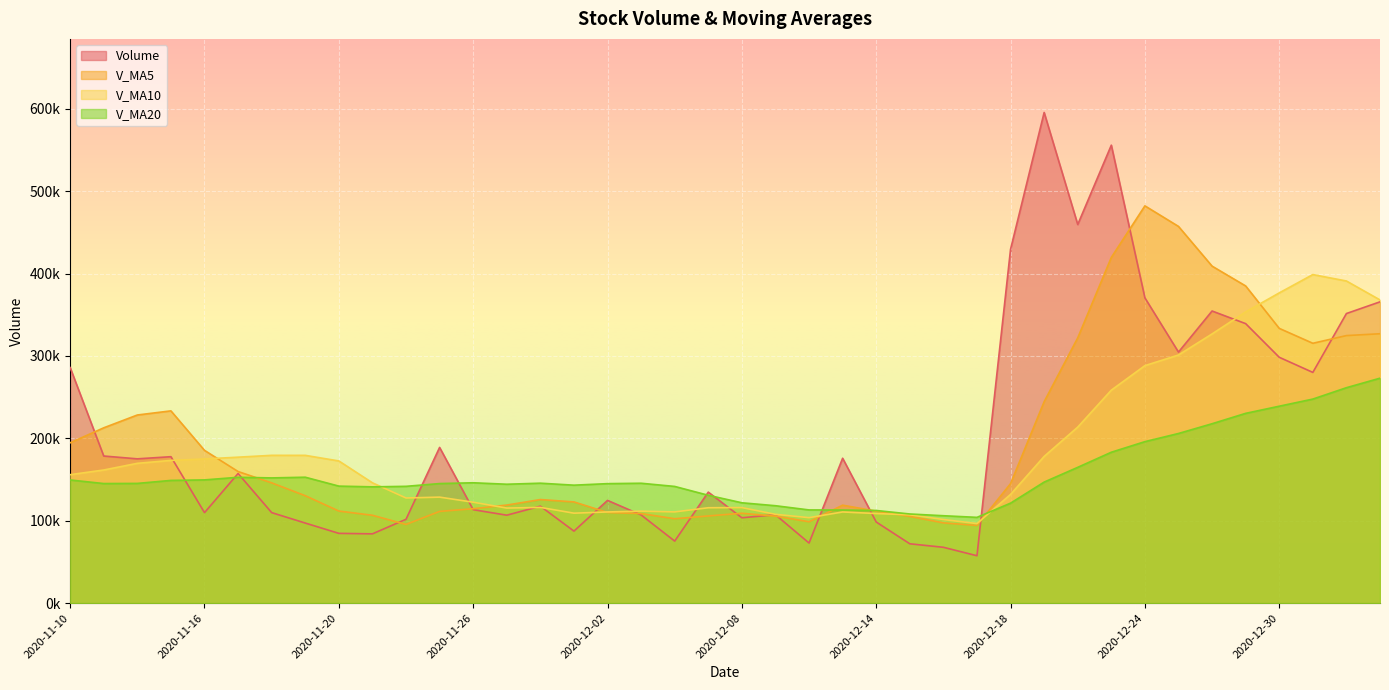

Which series has the widest spread of values?

Volume